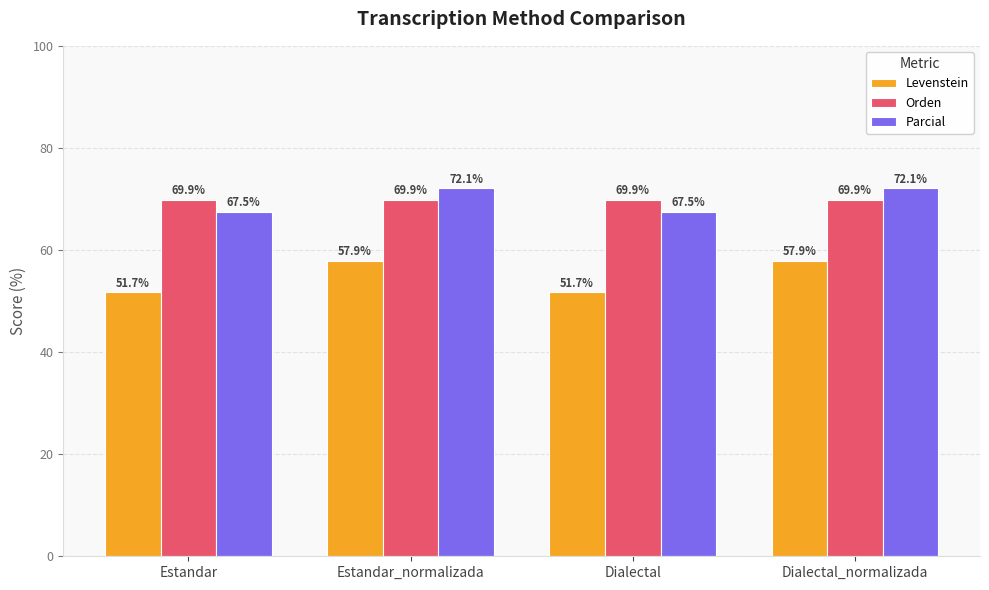

What are all the series names shown in the legend?

Levenstein, Orden, Parcial